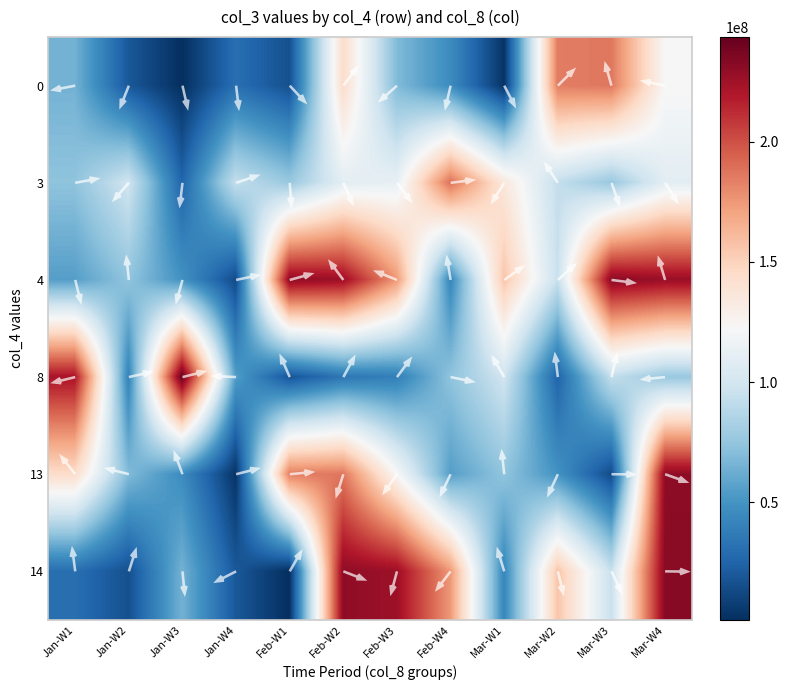

What is the sum of the 4 values at 9 and 4?

325340032